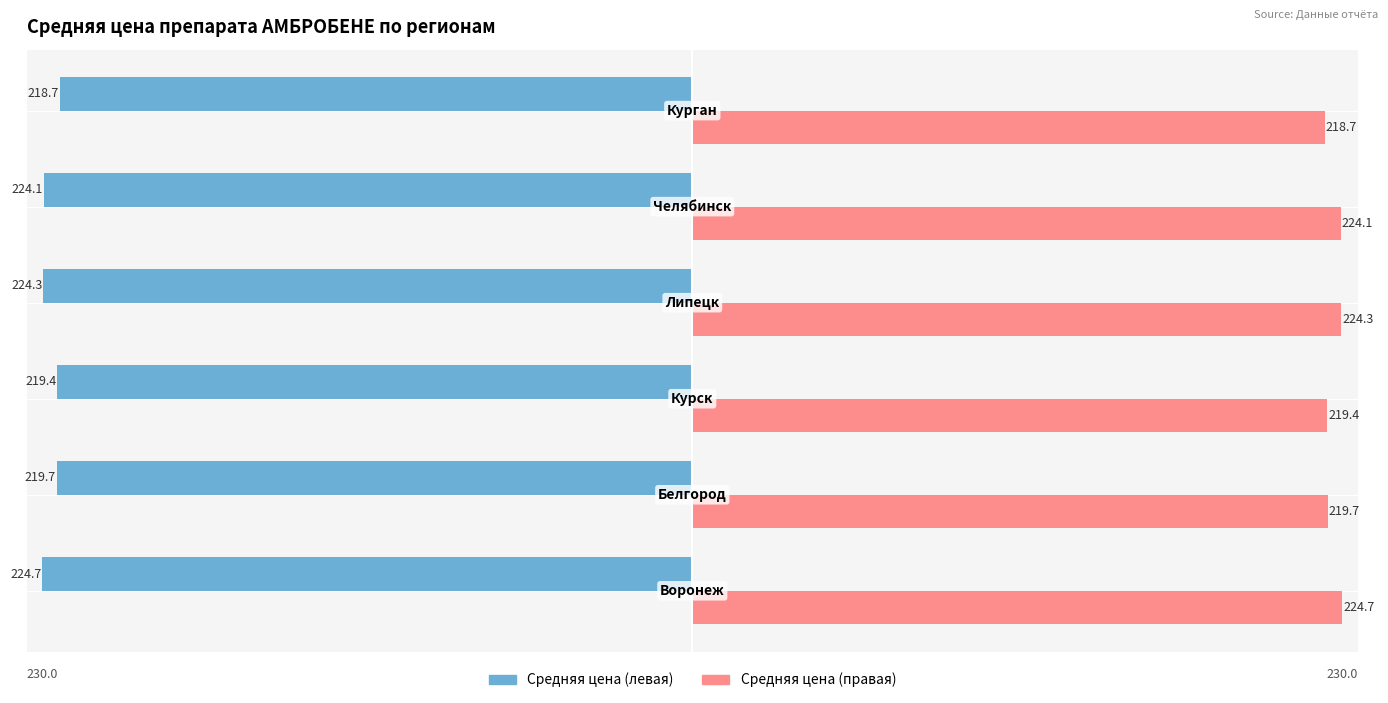

What is the average value of the Средняя цена (левая) series?

-221.8